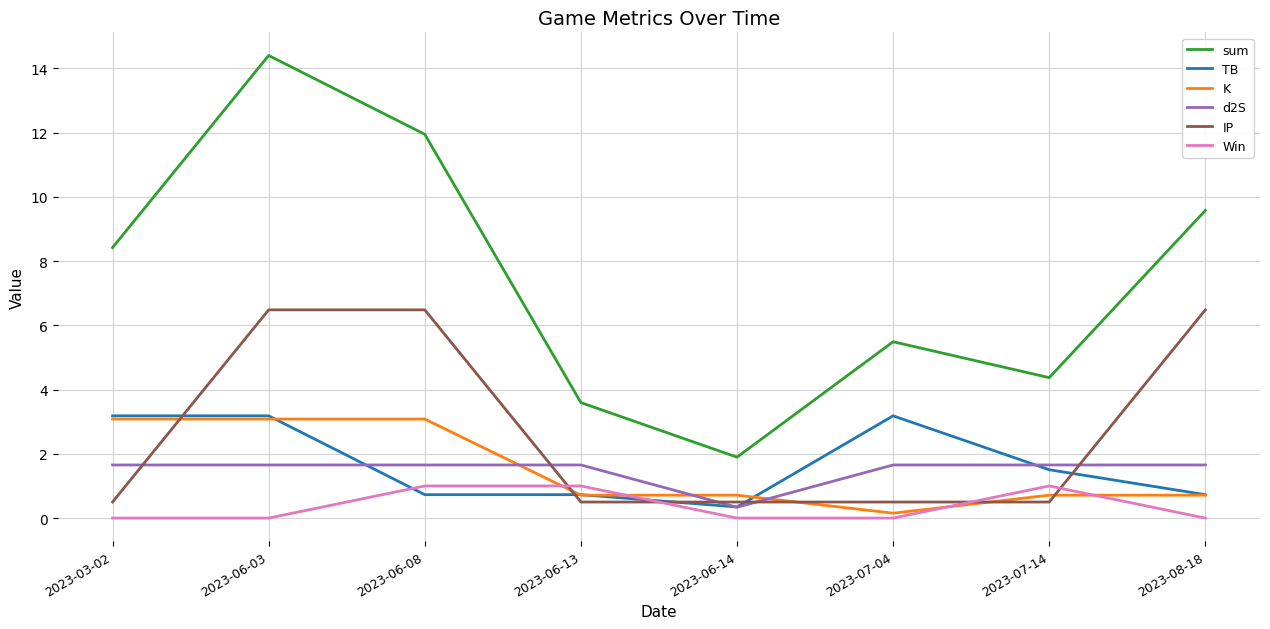

Which series has the largest range (max minus min)?

sum